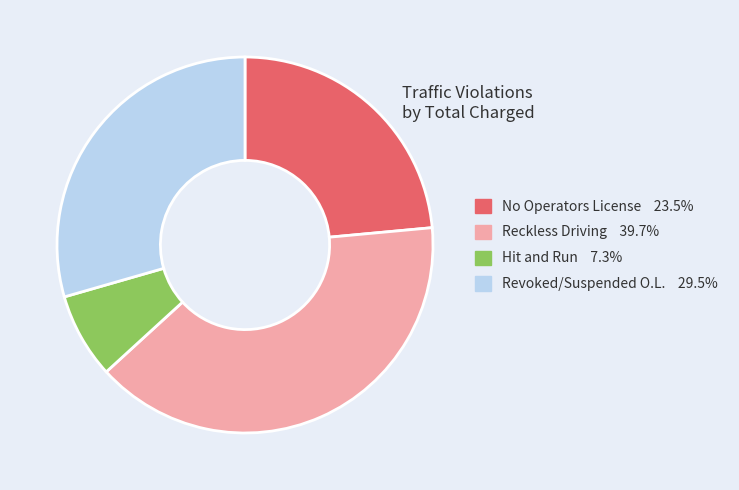

What is the largest slice in the pie chart?

Reckless Driving